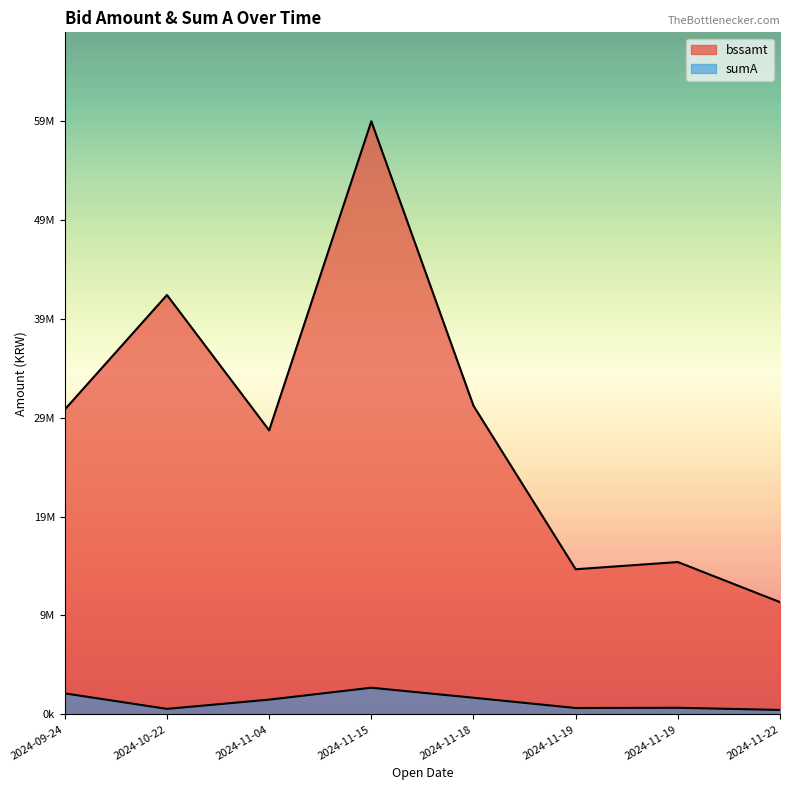

Between 2024-10-22 and 2024-11-18, which series saw the biggest shift?

bssamt